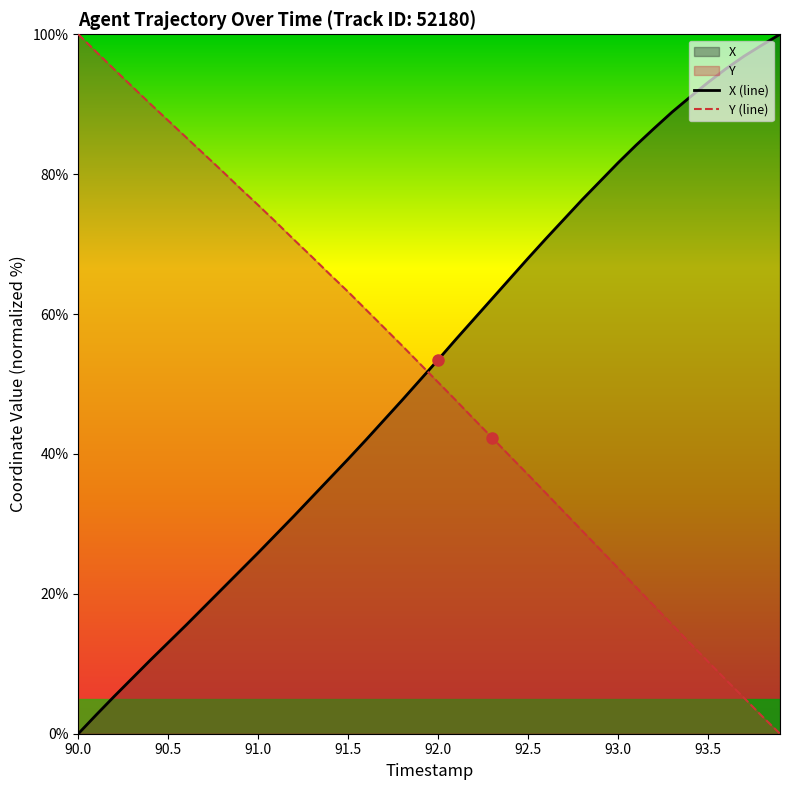

True or false: Y has more than 1 points higher than both neighbors.

False